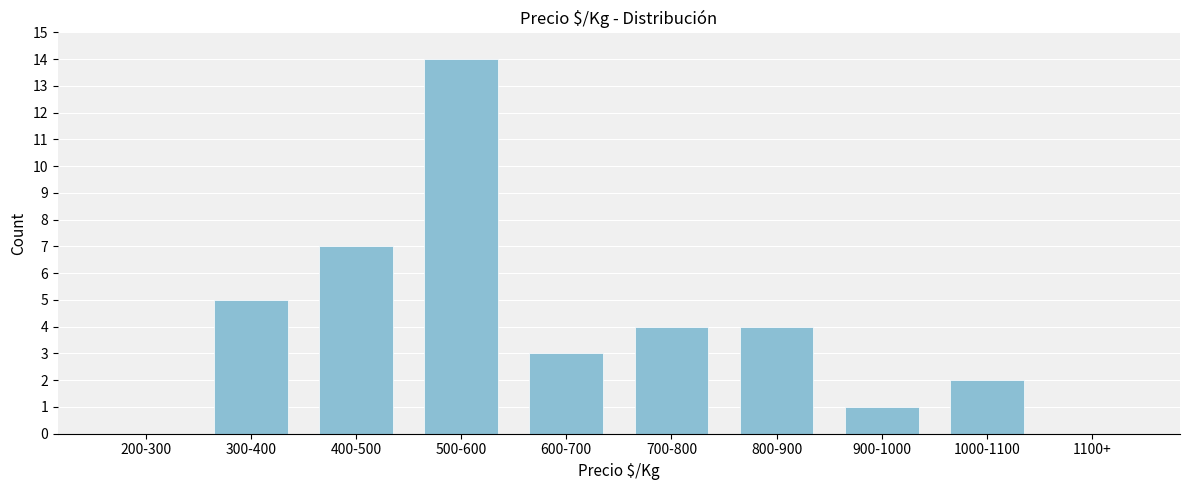

Reading left to right, extract all data points from this chart.

200-300=0	300-400=5	400-500=7	500-600=14	600-700=3	700-800=4	800-900=4	900-1000=1	1000-1100=2	1100+=0